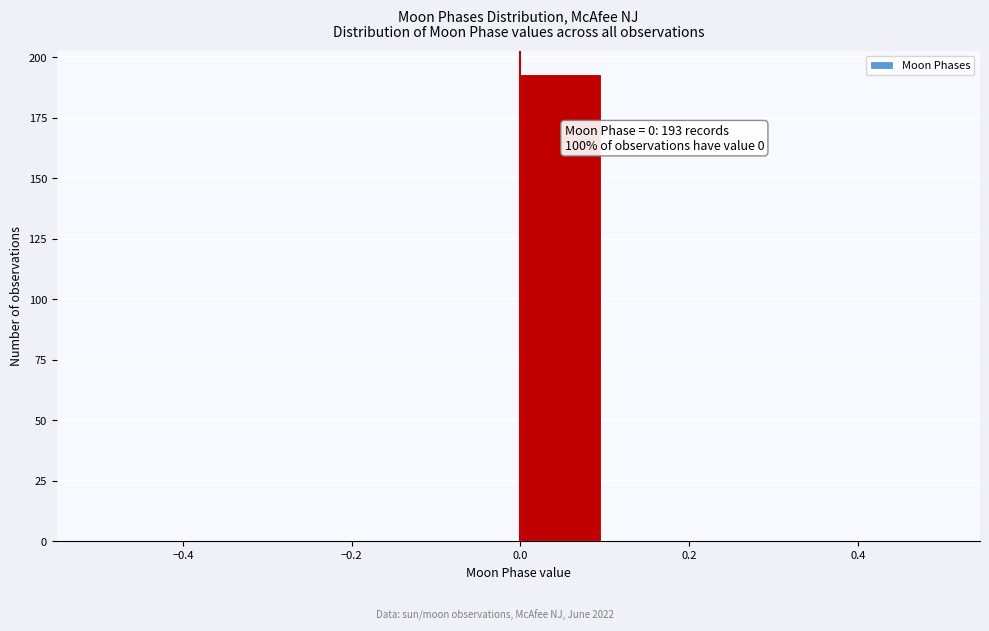

Over which range of the x-axis is the bar tallest?

0.0 to 0.1